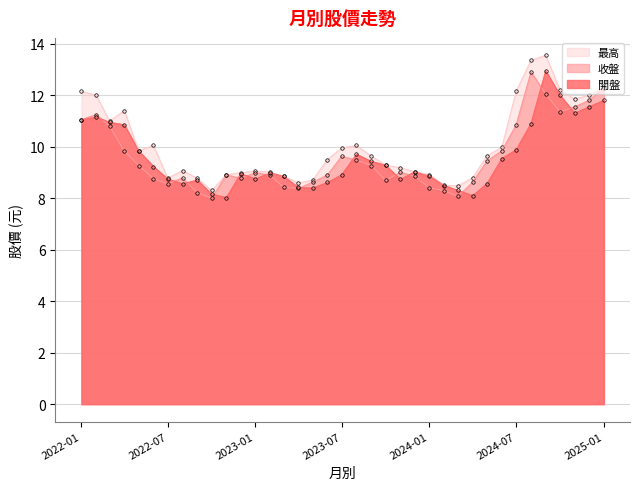

Reading left to right, extract all data points from this chart.

開盤: 2022-01=11.1	2022-02=11.2	2022-03=10.9	2022-04=10.8	2022-05=9.8	2022-06=9.2	2022-07=8.8	2022-08=8.6	2022-09=8.7	2022-10=8.2	2022-11=8.0	2022-12=8.9	2023-01=8.8	2023-02=9.0	2023-03=8.8	2023-04=8.4	2023-05=8.4	2023-06=8.6	2023-07=8.9	2023-08=9.7	2023-09=9.4	2023-10=9.3	2023-11=8.7	2023-12=9.0	2024-01=8.8	2024-02=8.5	2024-03=8.3	2024-04=8.1	2024-05=8.6	2024-06=9.5	2024-07=9.9	2024-08=10.9	2024-09=12.9	2024-10=12.0	2024-11=11.3	2024-12=11.6	2025-01=11.8
收盤: 2022-01=11.1	2022-02=11.2	2022-03=10.8	2022-04=9.8	2022-05=9.3	2022-06=8.8	2022-07=8.6	2022-08=8.8	2022-09=8.2	2022-10=8.0	2022-11=8.9	2022-12=8.8	2023-01=9.0	2023-02=8.9	2023-03=8.4	2023-04=8.4	2023-05=8.6	2023-06=8.9	2023-07=9.6	2023-08=9.5	2023-09=9.3	2023-10=8.7	2023-11=9.0	2023-12=8.8	2024-01=8.4	2024-02=8.3	2024-03=8.1	2024-04=8.6	2024-05=9.4	2024-06=9.8	2024-07=10.8	2024-08=12.9	2024-09=12.1	2024-10=11.3	2024-11=11.6	2024-12=11.8	2025-01=12.3
最高: 2022-01=12.2	2022-02=12.0	2022-03=11.0	2022-04=11.4	2022-05=9.8	2022-06=10.1	2022-07=8.8	2022-08=9.1	2022-09=8.8	2022-10=8.3	2022-11=8.9	2022-12=9.0	2023-01=9.1	2023-02=9.0	2023-03=8.8	2023-04=8.6	2023-05=8.7	2023-06=9.5	2023-07=9.9	2023-08=10.1	2023-09=9.6	2023-10=9.3	2023-11=9.2	2023-12=9.0	2024-01=8.9	2024-02=8.5	2024-03=8.5	2024-04=8.8	2024-05=9.7	2024-06=10.0	2024-07=12.2	2024-08=13.3	2024-09=13.6	2024-10=12.2	2024-11=11.8	2024-12=12.0	2025-01=12.3